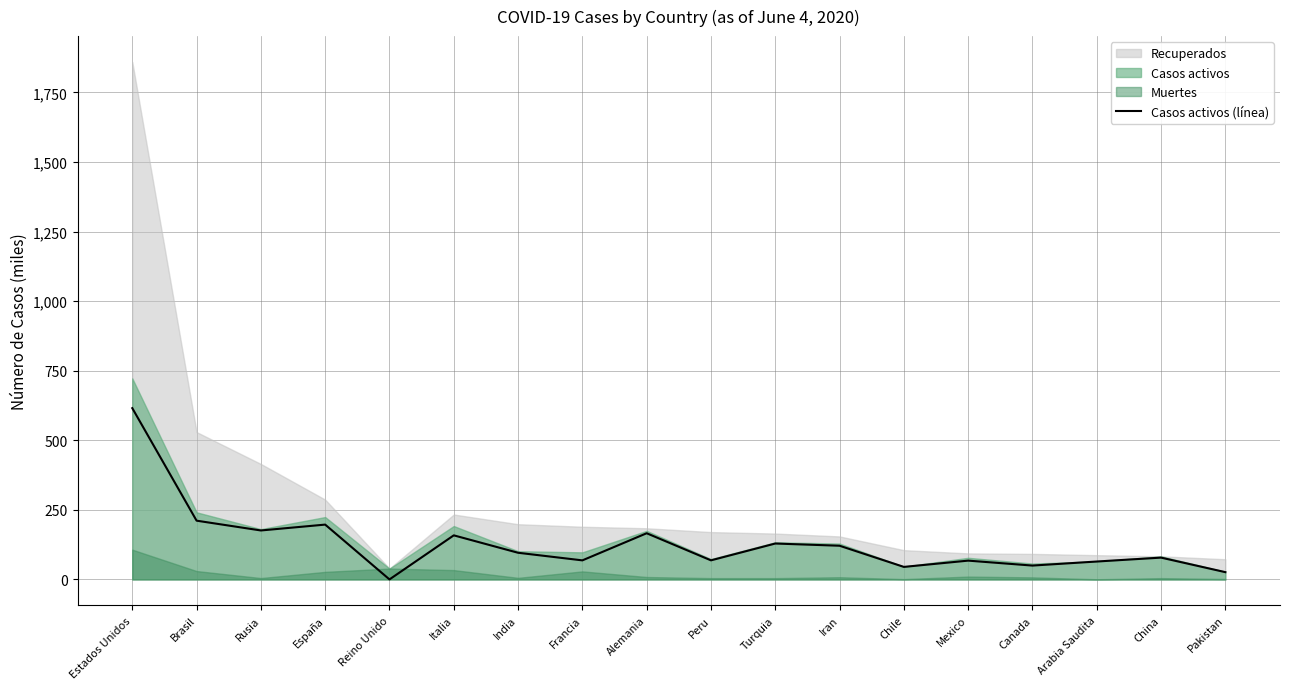

Count the number of categories in the chart.

18